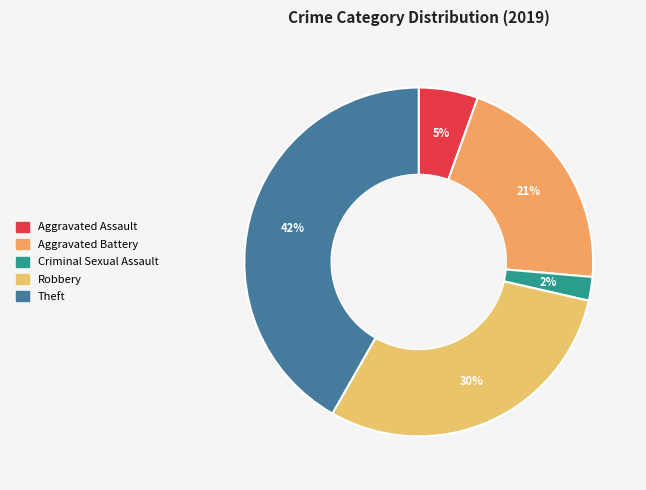

How many segments does this pie chart have?

5